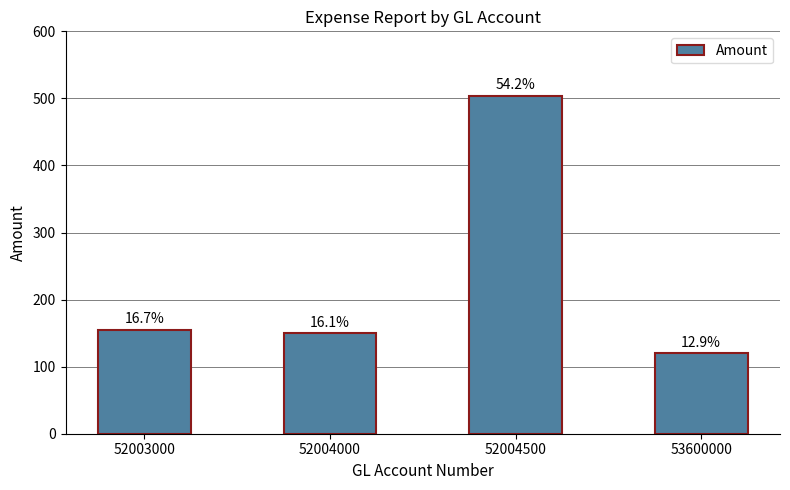

Approximately how many times larger is the value at 52004000 compared to 53600000?

1.2